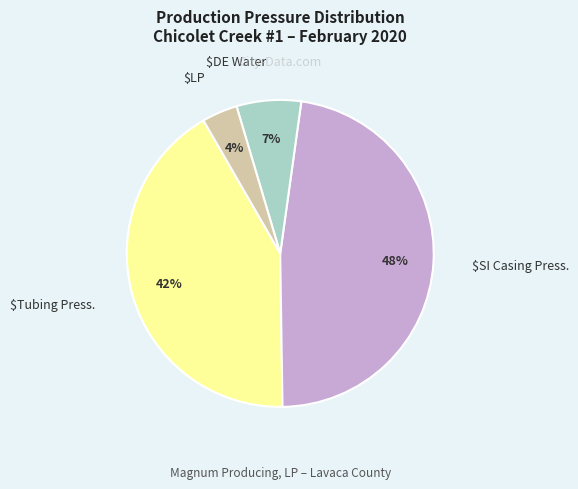

Does any single category account for the majority?

No